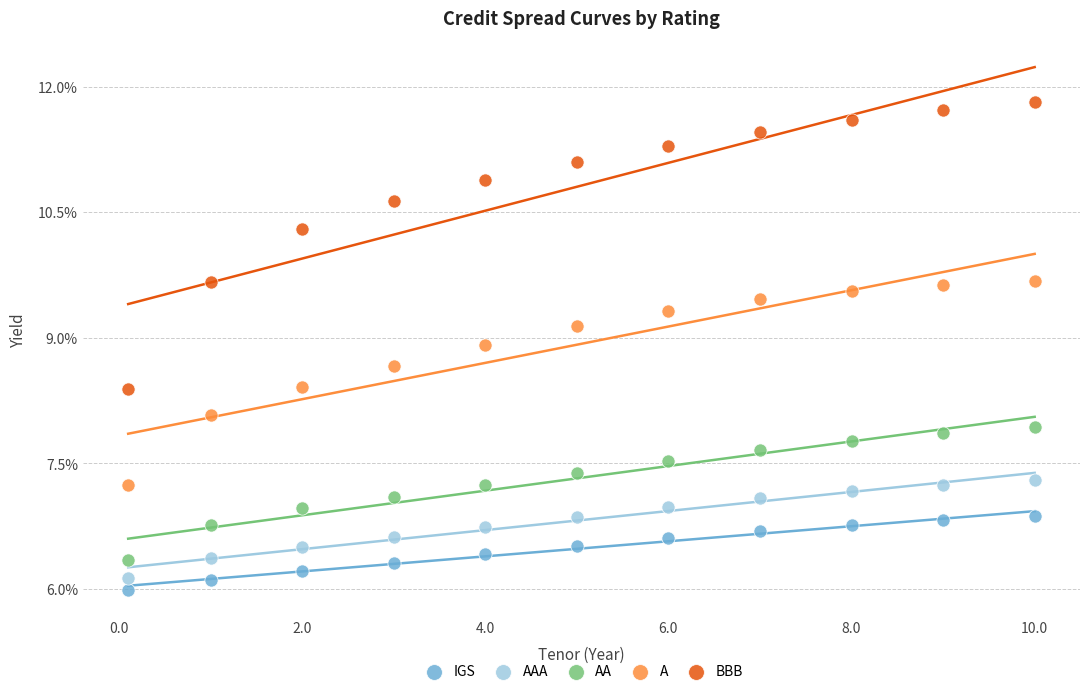

Which series contains the lowest Y value?

IGS